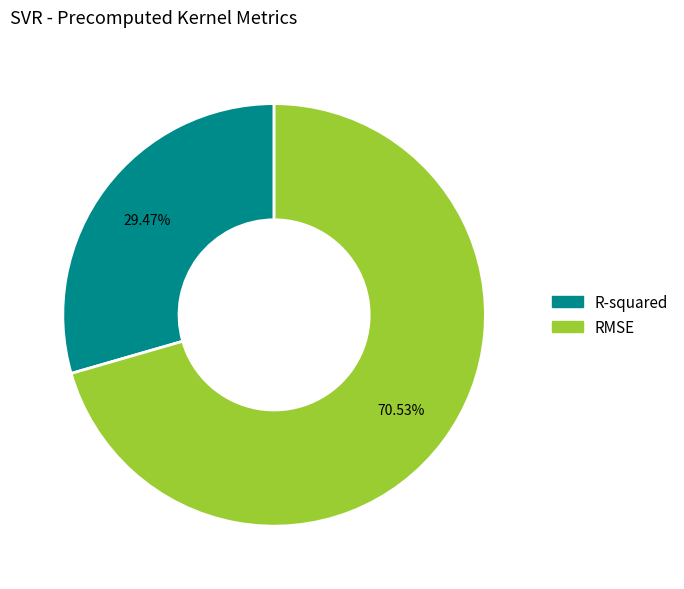

Does RMSE account for over 50% of the chart?

Yes